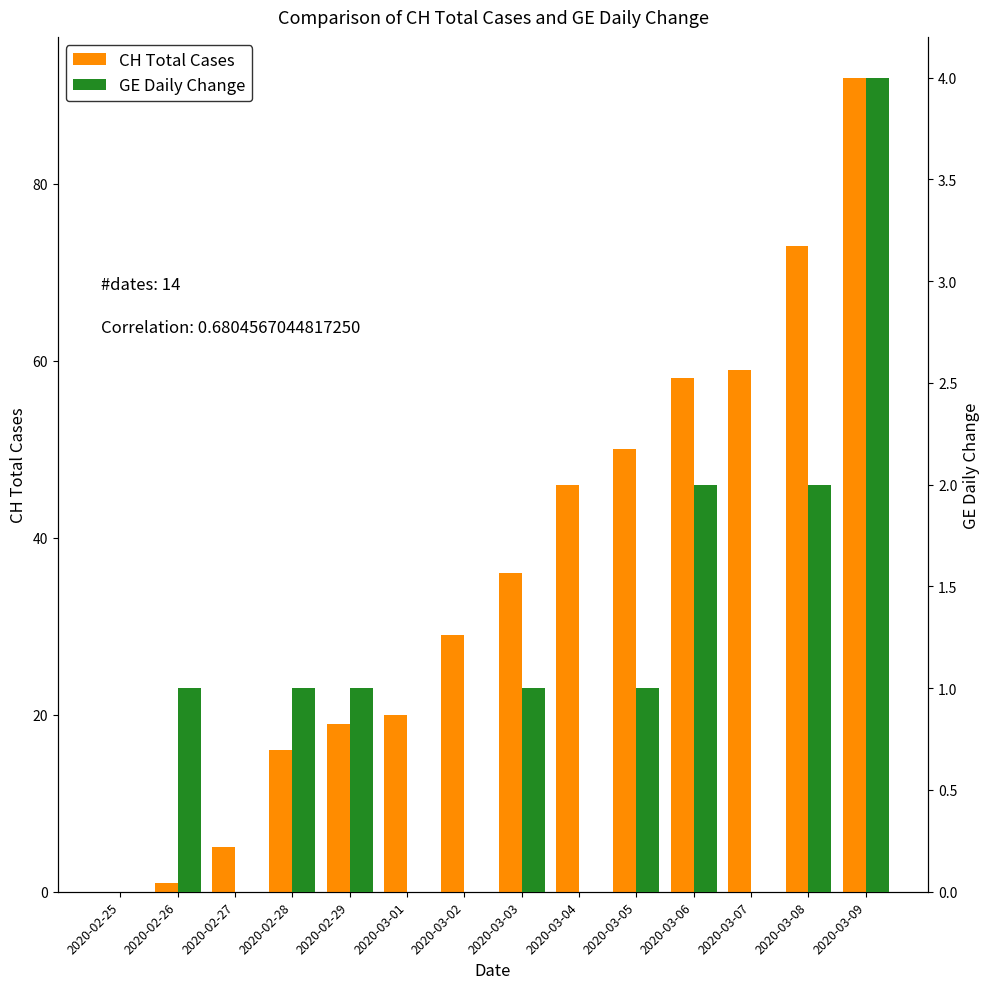

Which series has the largest range (max minus min)?

CH Total Cases